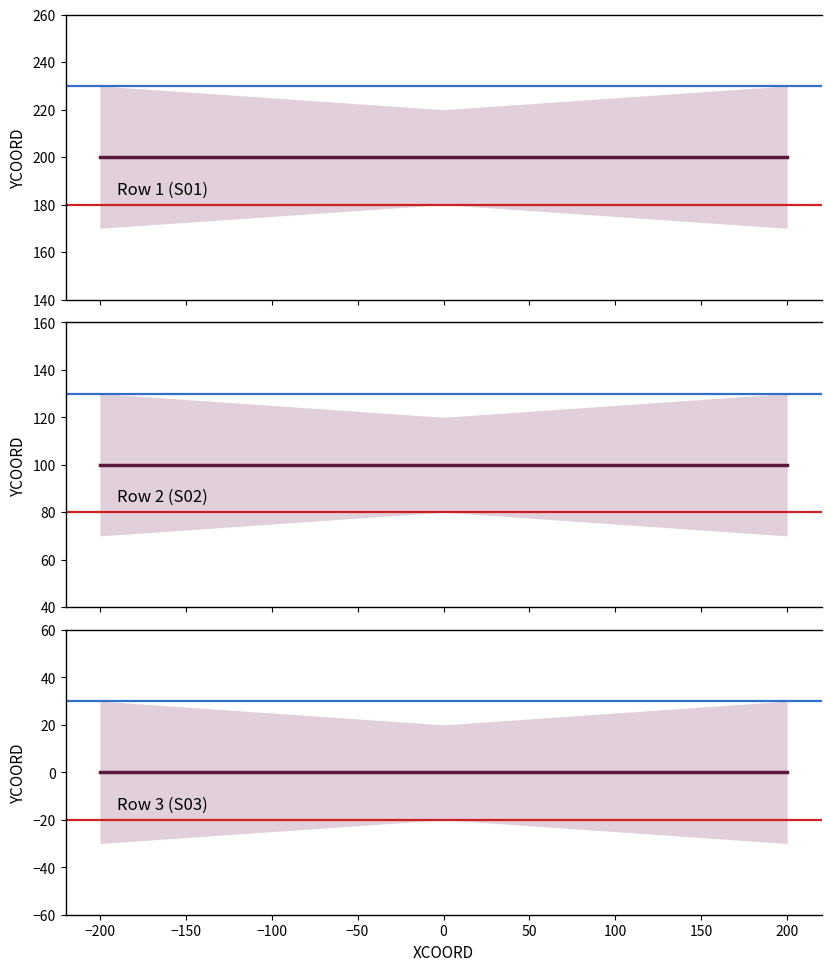

True or false: Row 1 (S01) and Row 2 (S02) intersect in this chart.

False